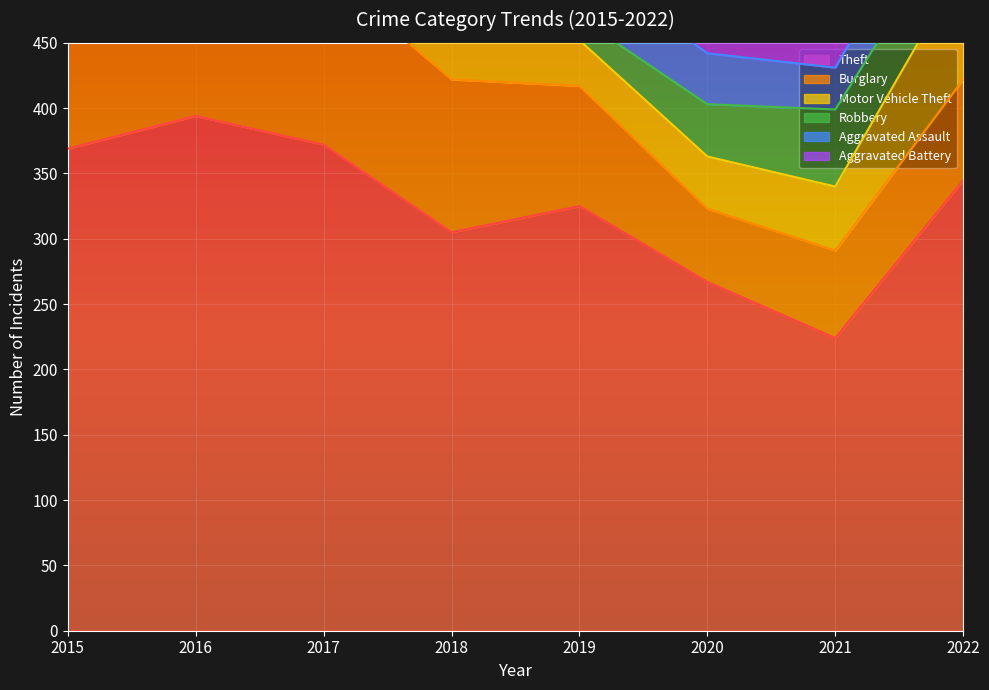

What is the maximum value for Motor Vehicle Theft?

96